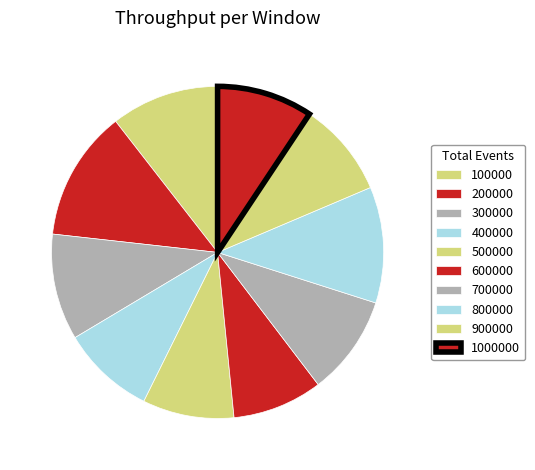

Combined, do 400000 and 200000 account for over 50%?

No